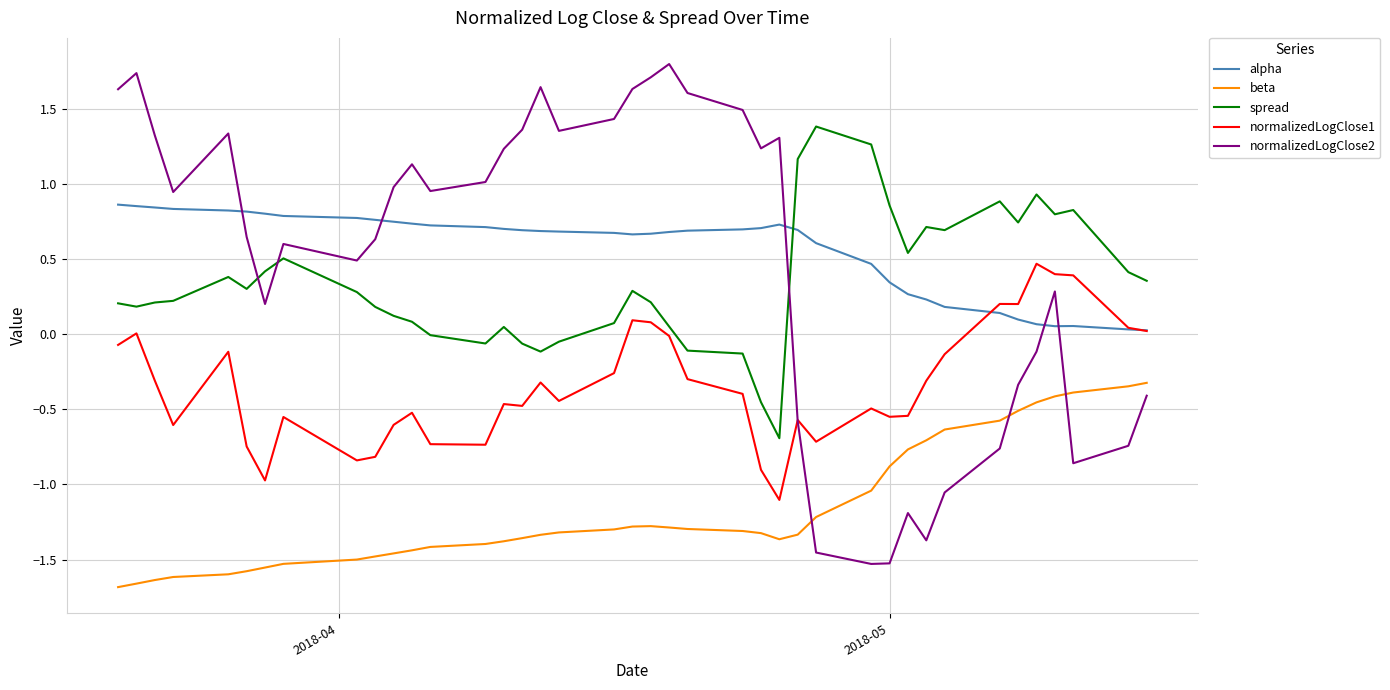

Rank the series by their maximum value, from lowest to highest.

beta, normalizedLogClose1, alpha, spread, normalizedLogClose2